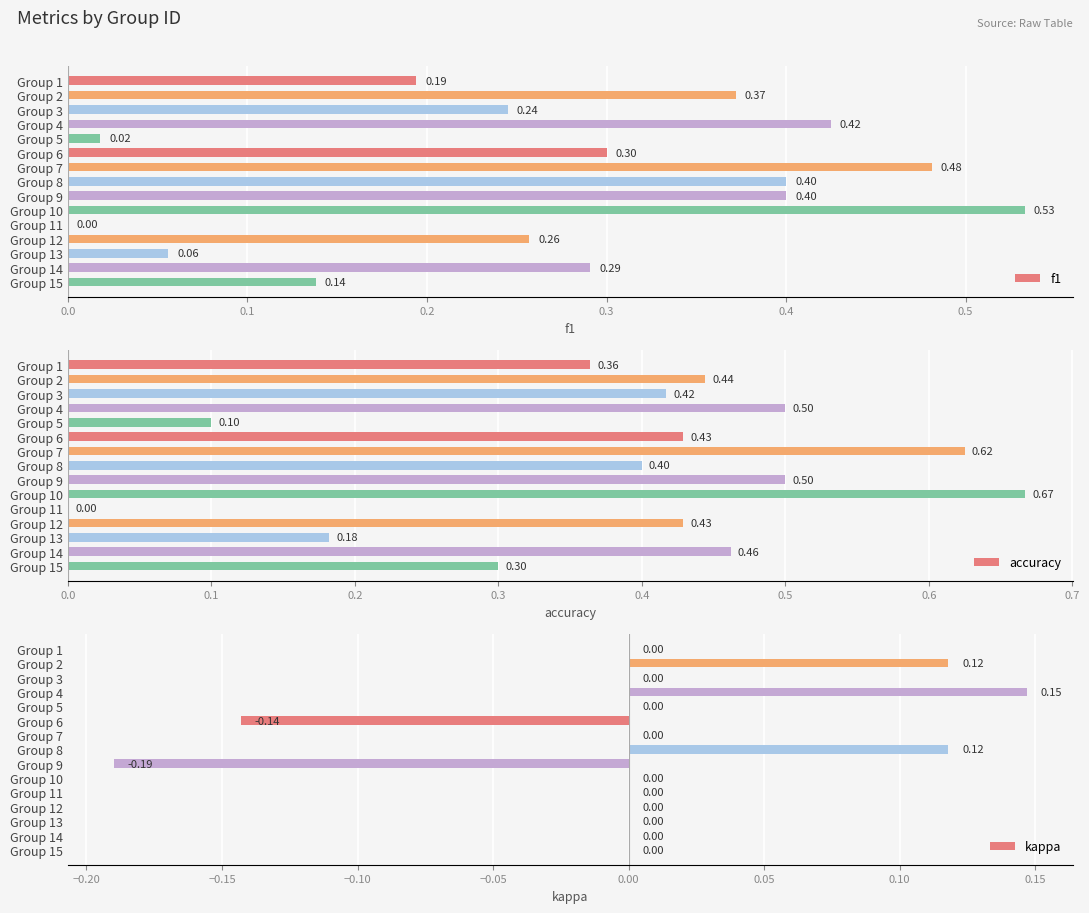

The accuracy series shows 0.2 at Group 7. True or false?

False